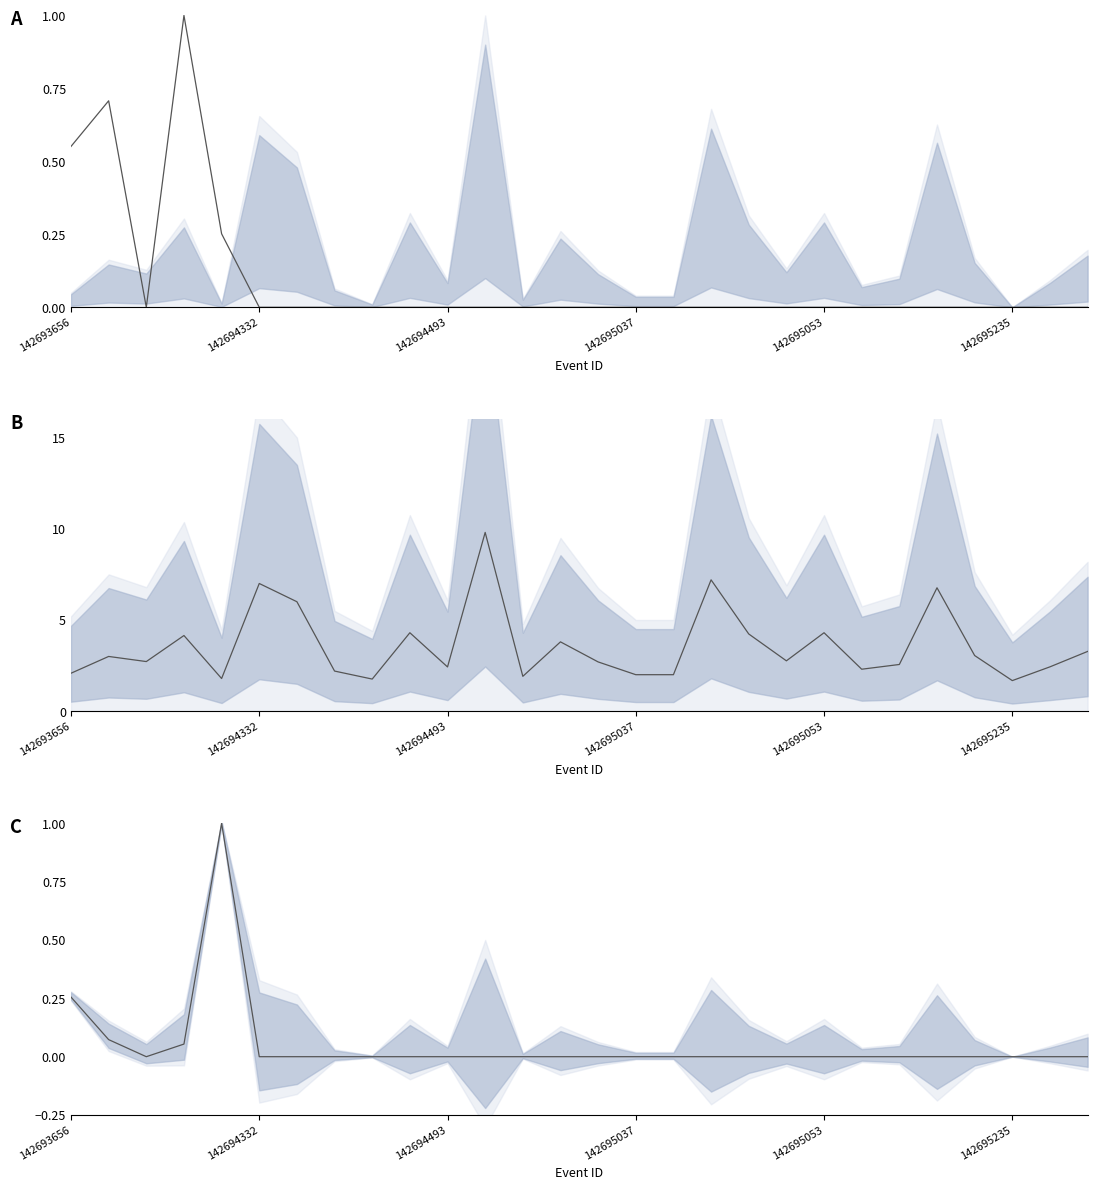

The BSP series shows 0.0 at 142695053. True or false?

True